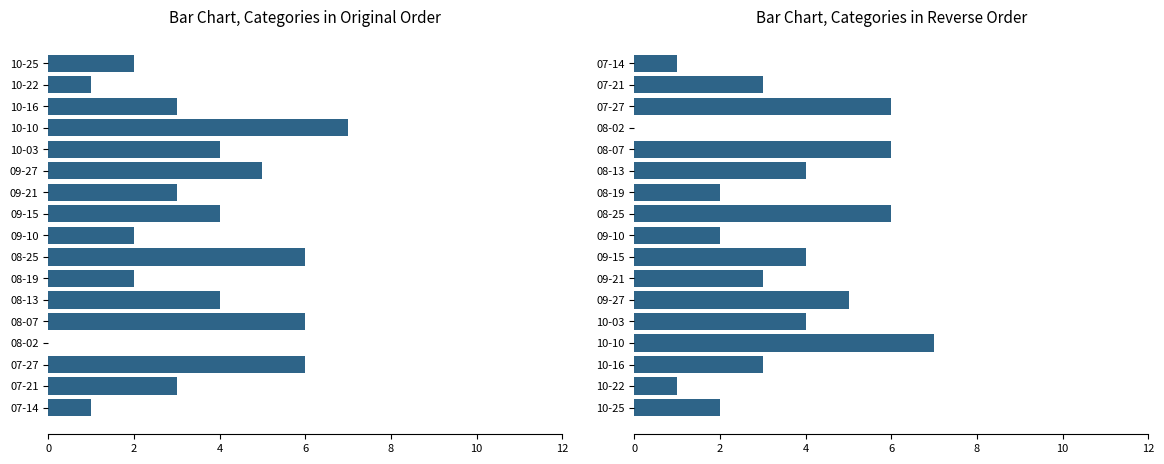

Does the chart contain stacked bars?

No